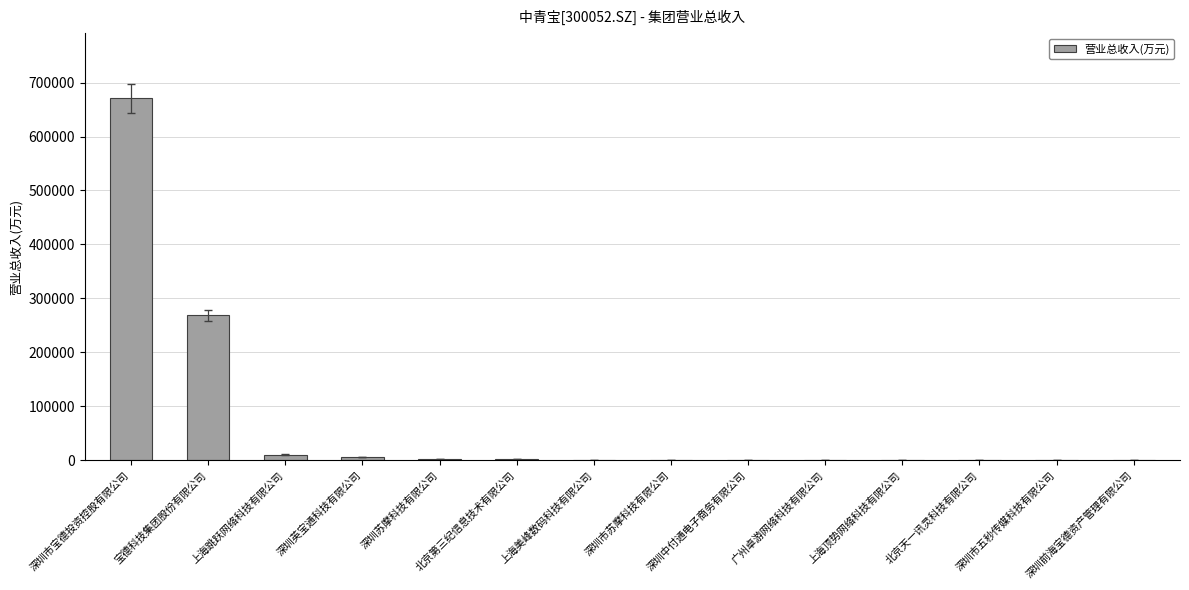

True or false: the data shows 268635.4 at 宝德科技集团股份有限公司.

True